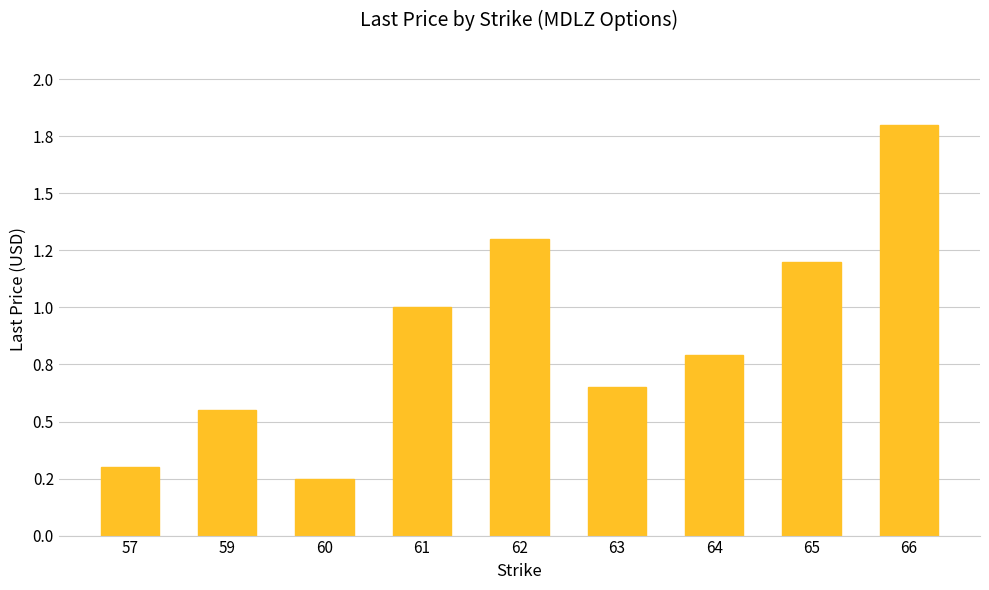

What is the difference between the maximum and minimum values?

1.6